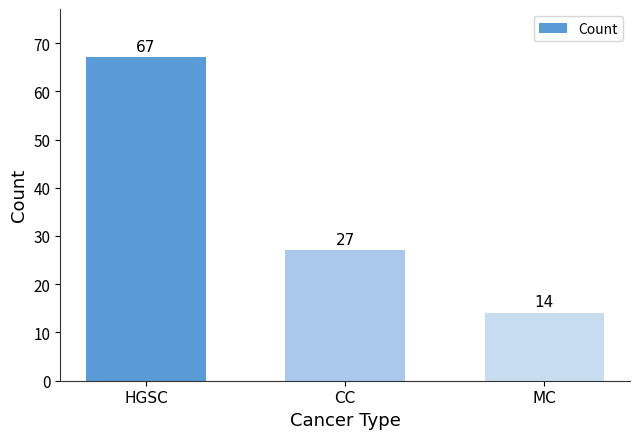

What is the change in value from HGSC to CC?

-40